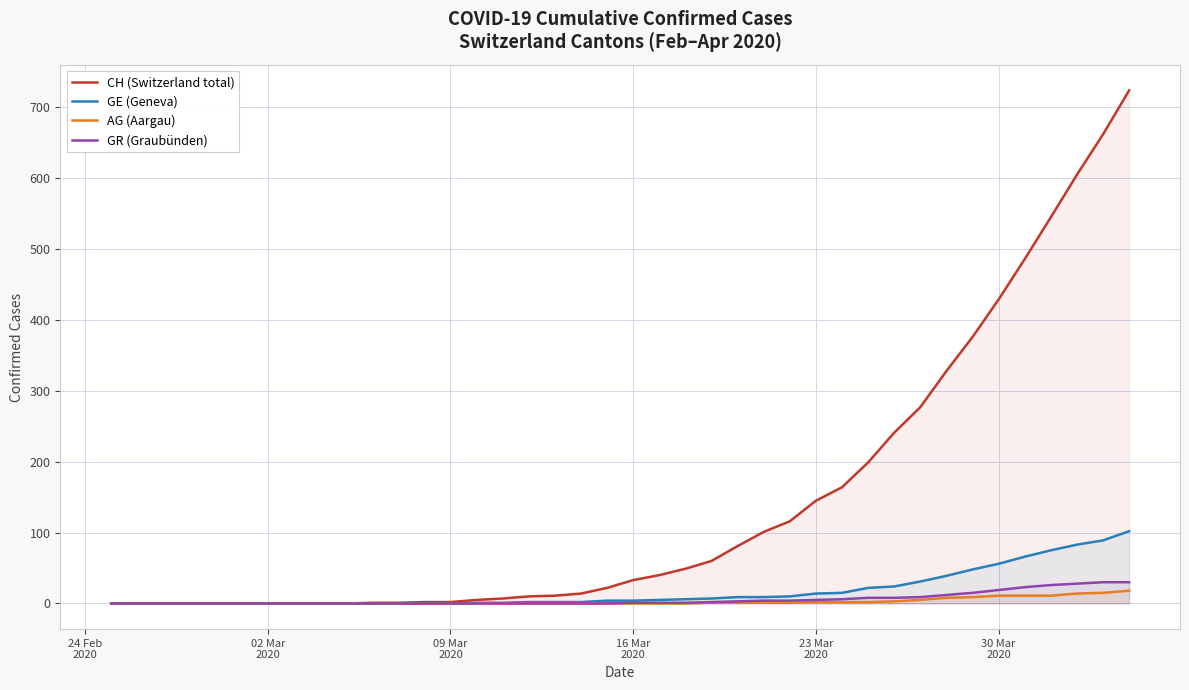

Which series has the largest range (max minus min)?

CH (Switzerland total)